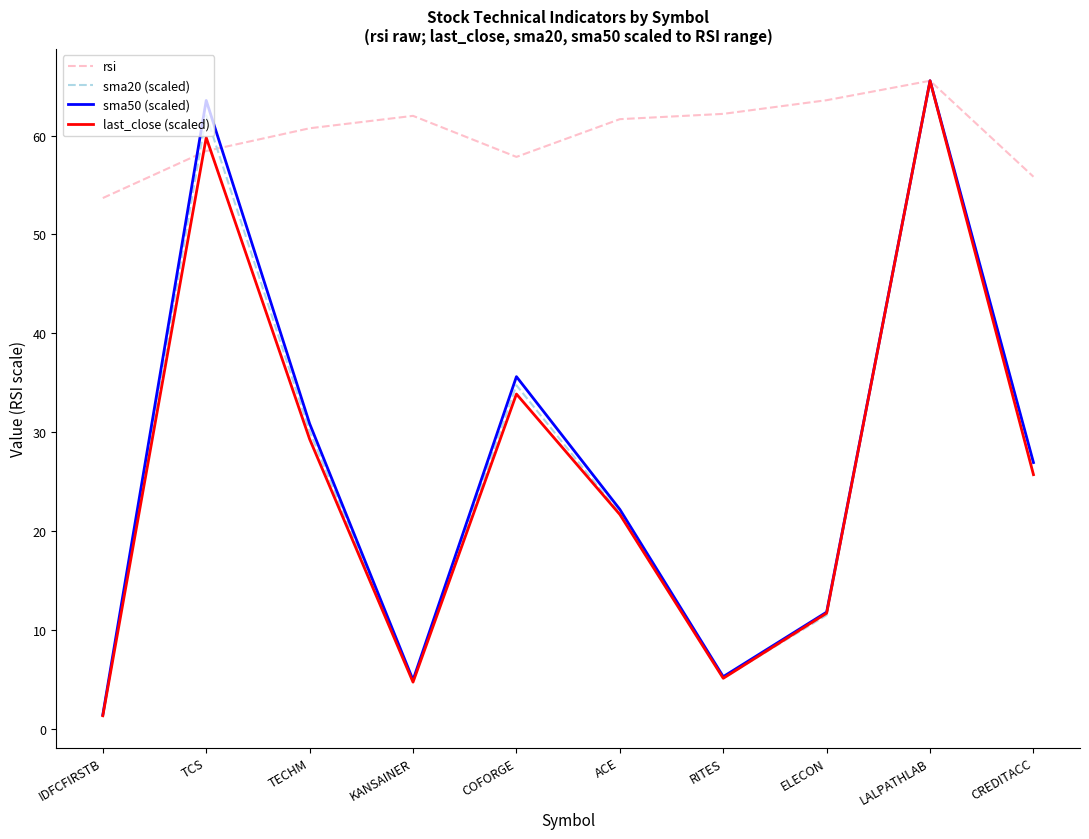

What is the total value across all series at ELECON?

98.7